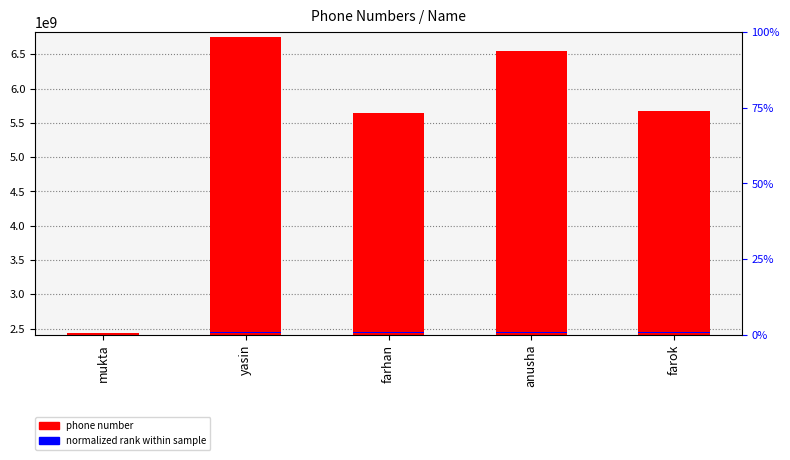

How many values in the phone number series are below 5674356754?

2